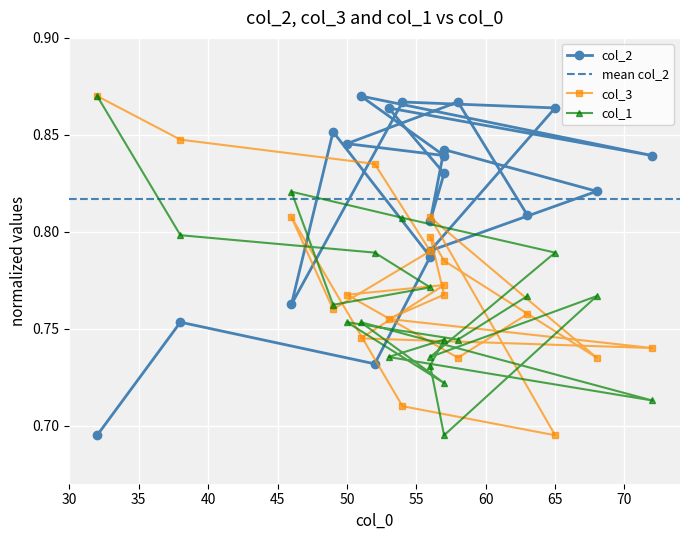

Rank the series at 30 from lowest to highest value.

col_2, col_3, col_1